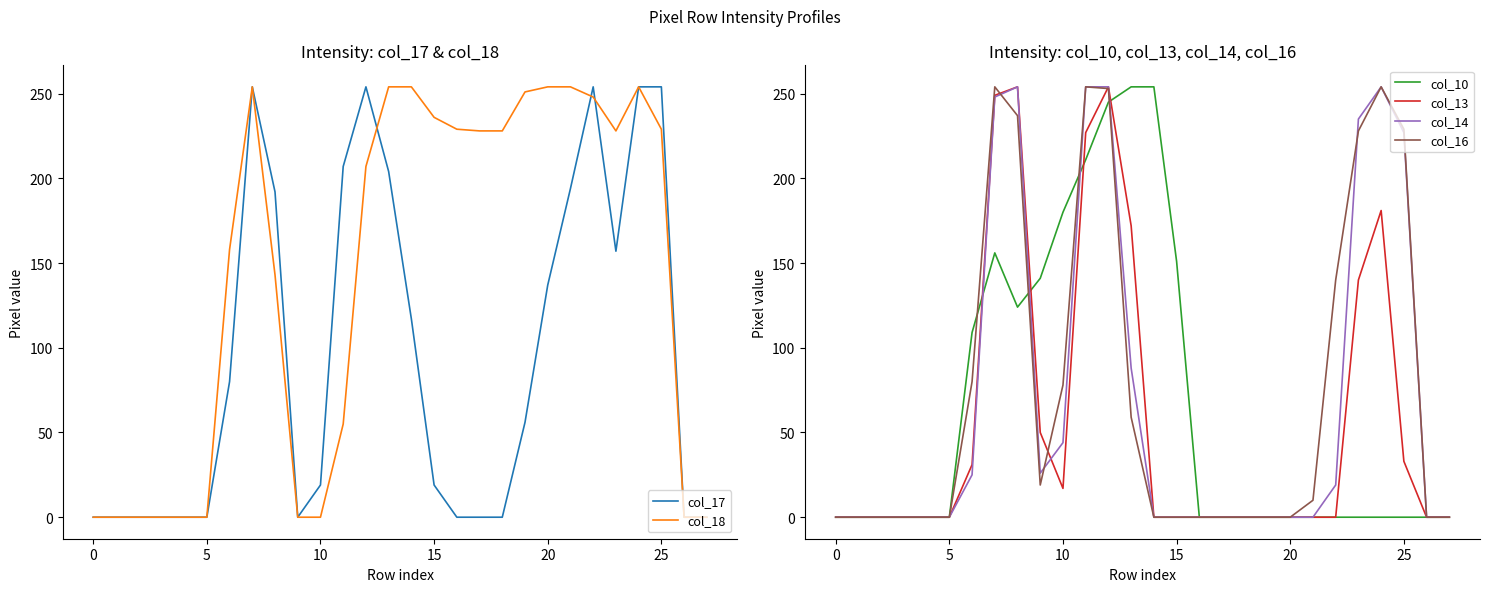

Which series has the largest total across all categories?

col_18